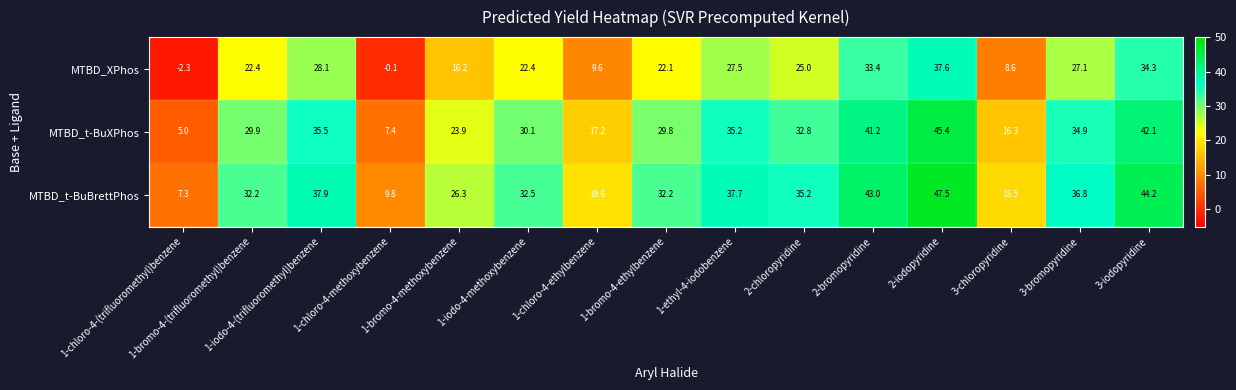

List the series in order of their peak value, lowest first.

MTBD_XPhos, MTBD_t-BuXPhos, MTBD_t-BuBrettPhos